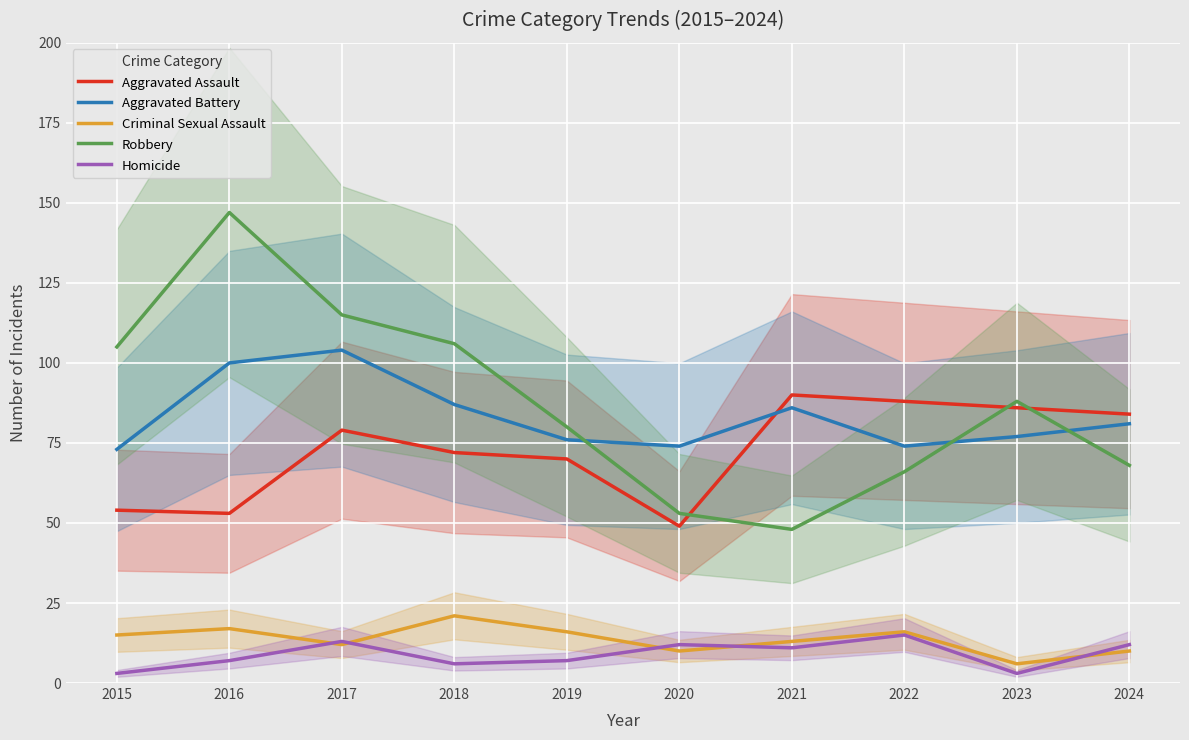

At which category does Aggravated Battery reach its first local peak?

2017